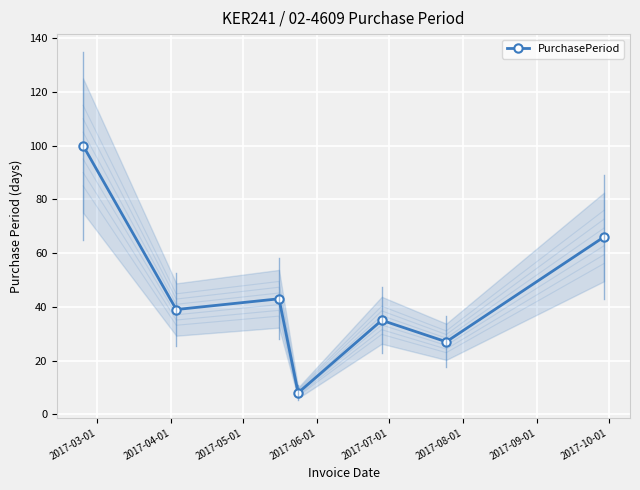

How many lines are shown in the chart?

1